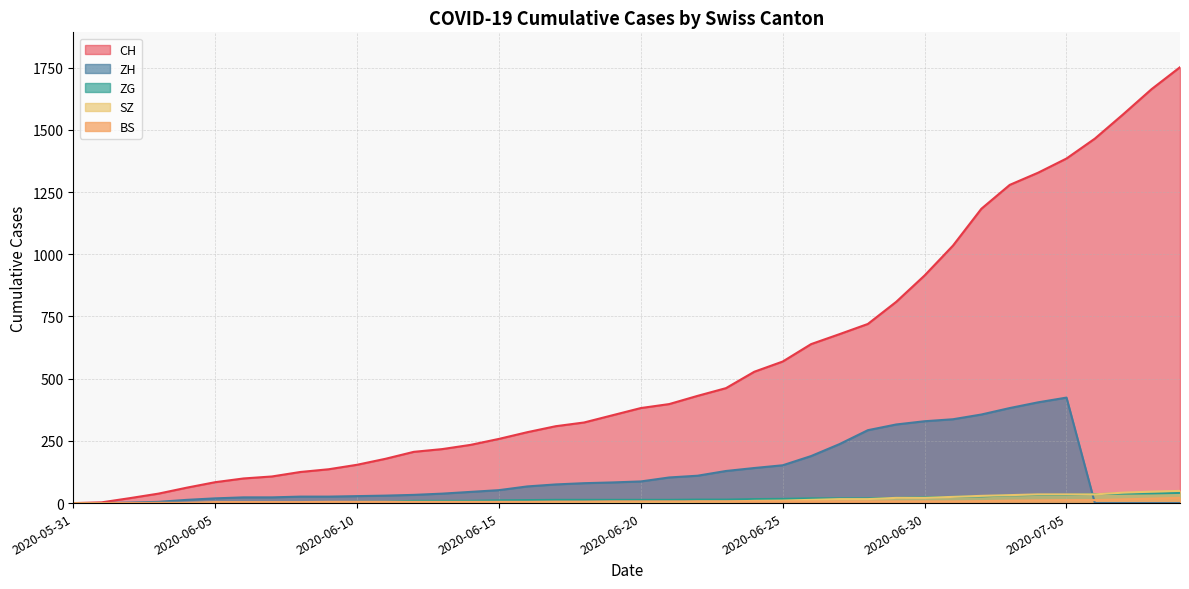

What is the spread (max minus min) of values at 2020-07-06?

1465